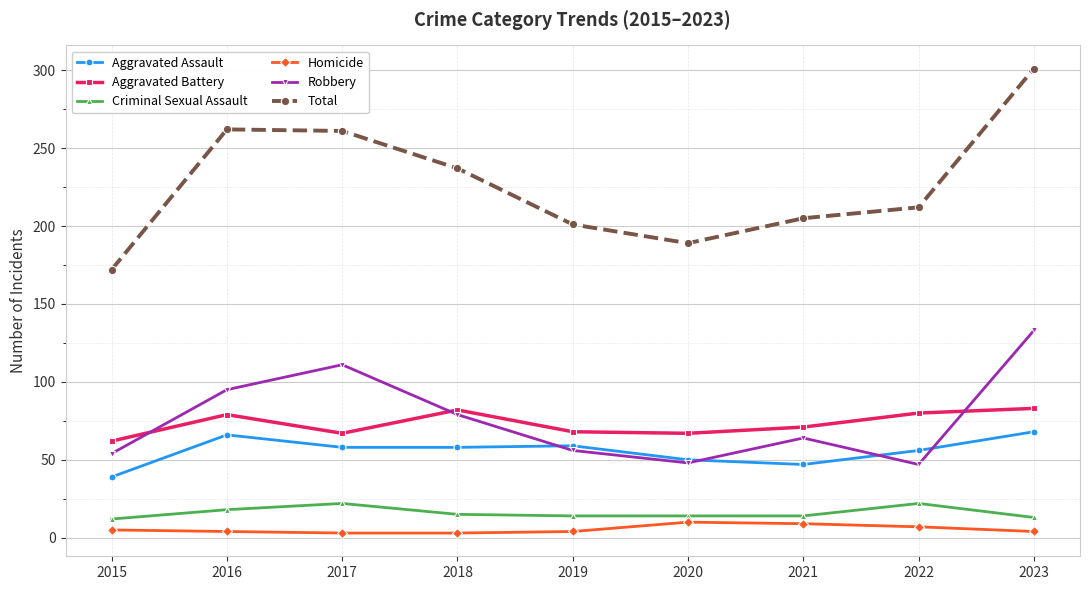

Is the value of Aggravated Battery at 2017 greater than the value of Criminal Sexual Assault at 2023?

Yes